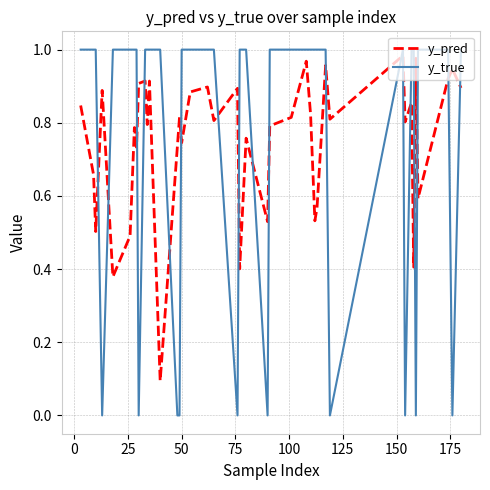

Which series ends up on top after the final intersection of y_true and y_pred?

y_true